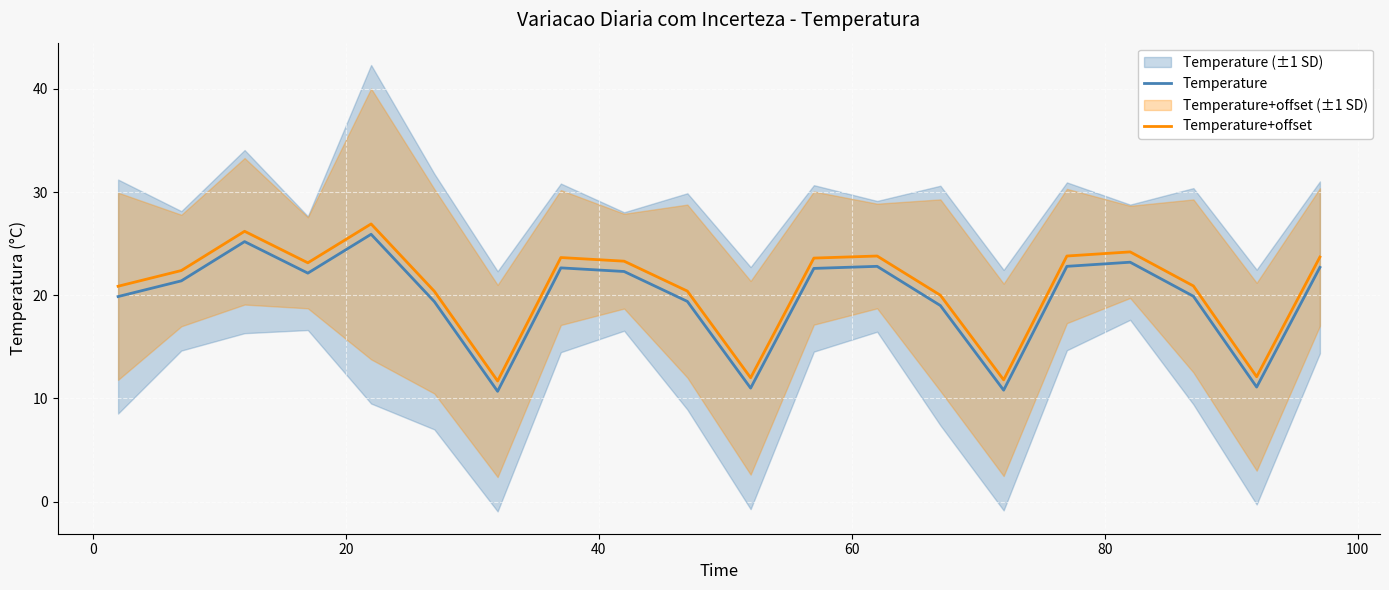

True or false: Temperature and Temperature+offset intersect in this chart.

False